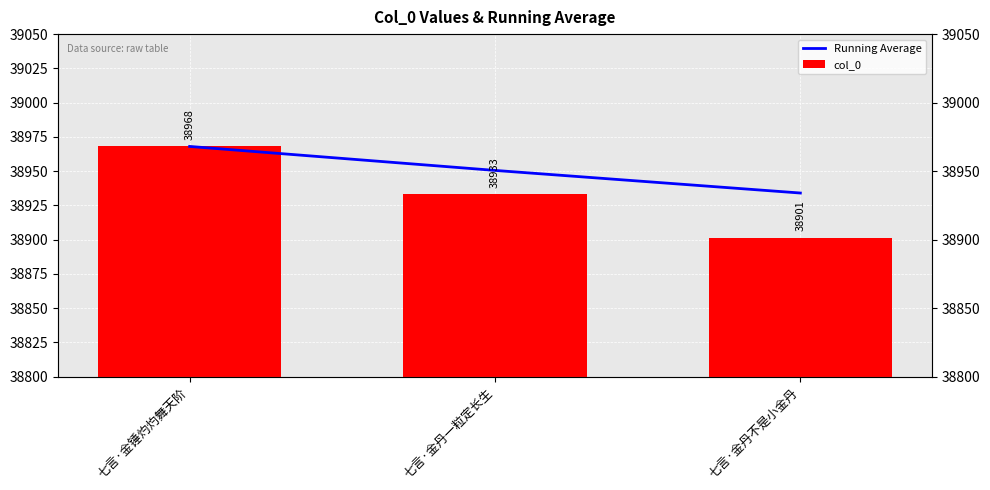

What are all the series names shown in the legend?

Running Average, col_0